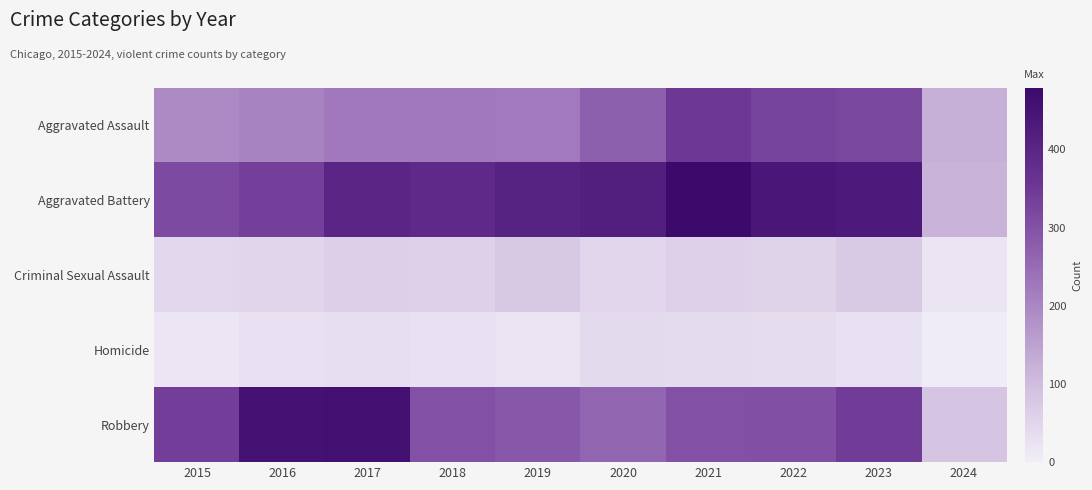

What is the smallest value displayed?

5